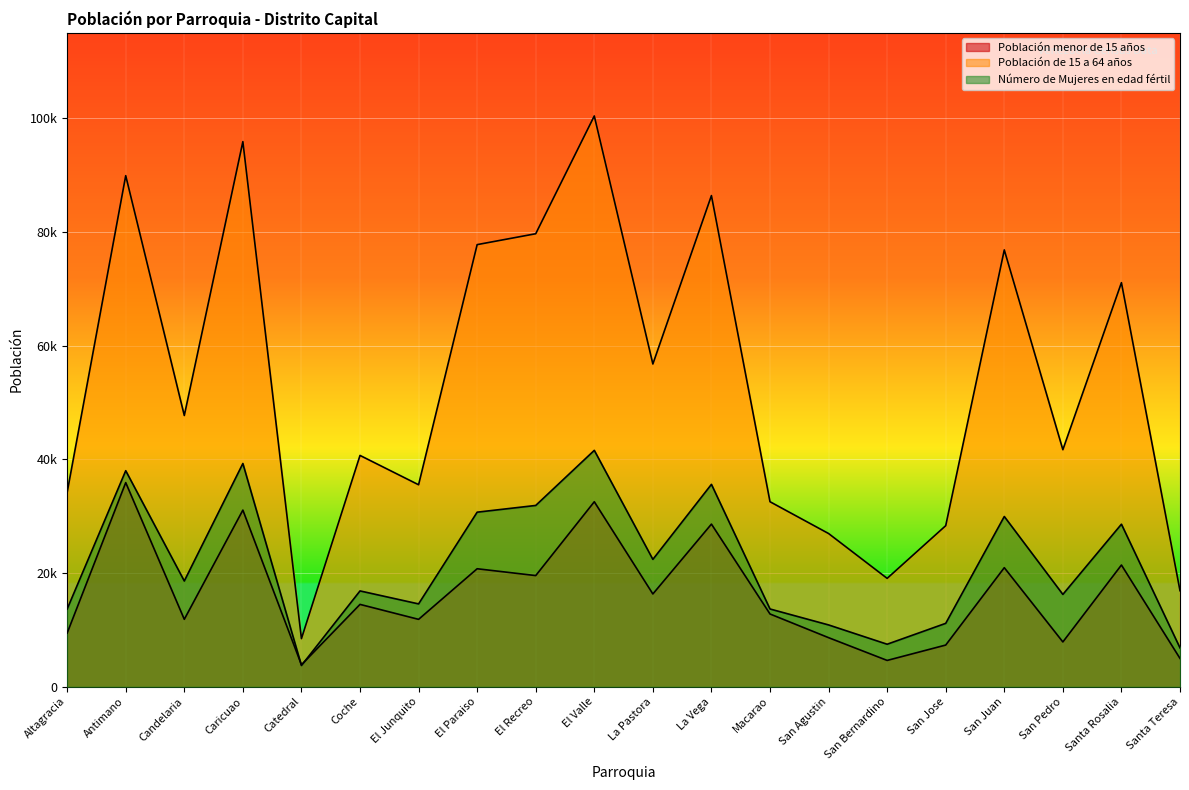

What is the total value across all series at Candelaria?

78116